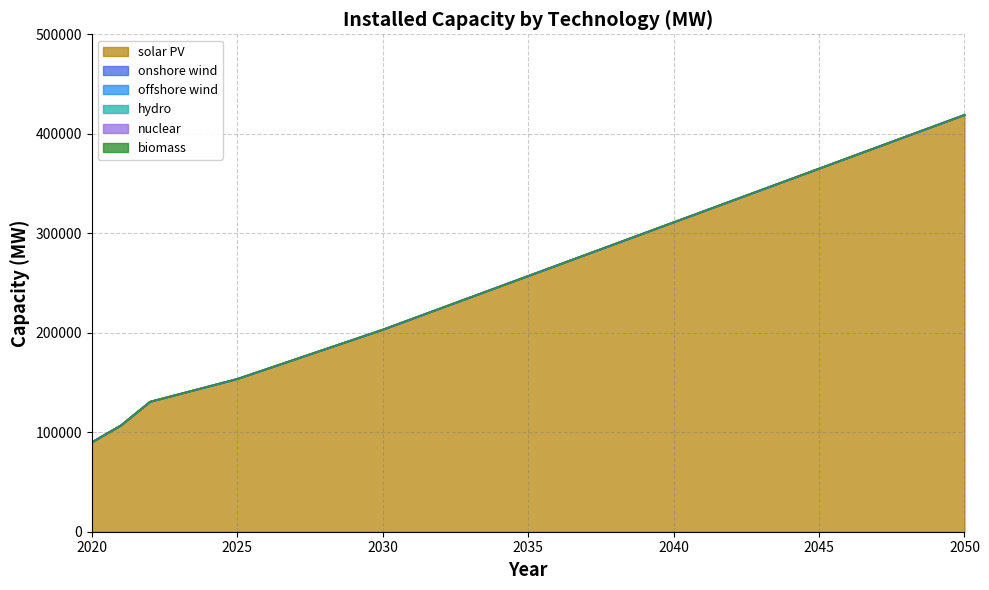

What is the sum of the solar PV values at 2028 and 2022?

314451.4